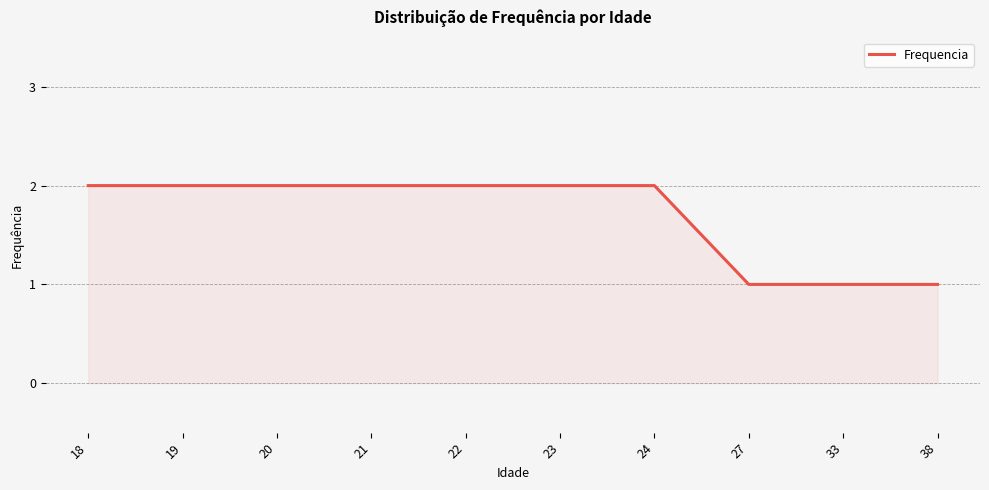

What is the difference between the values at 20 and 33?

1